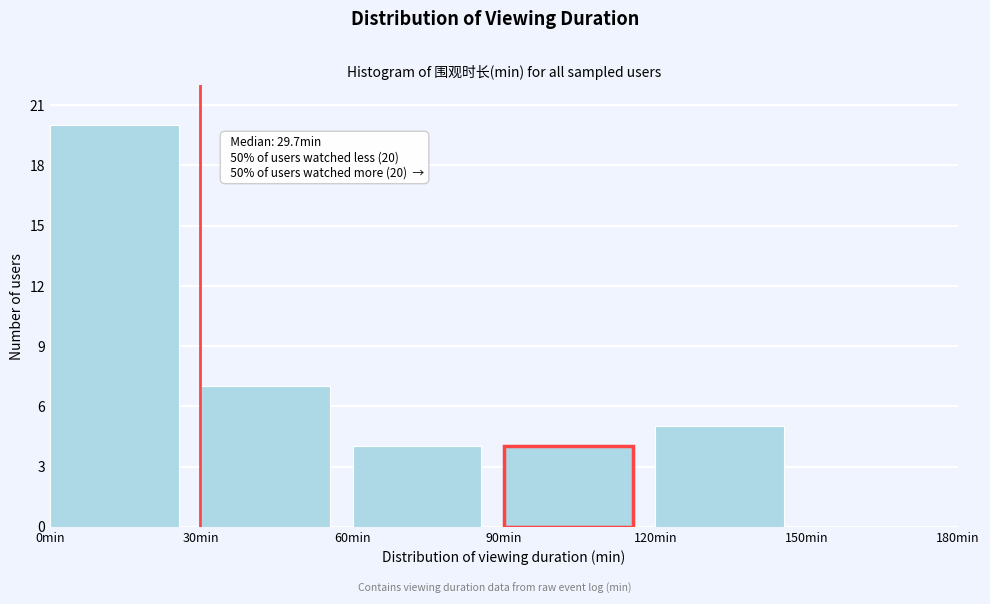

Which range on the x-axis has the tallest bar?

0 to 30